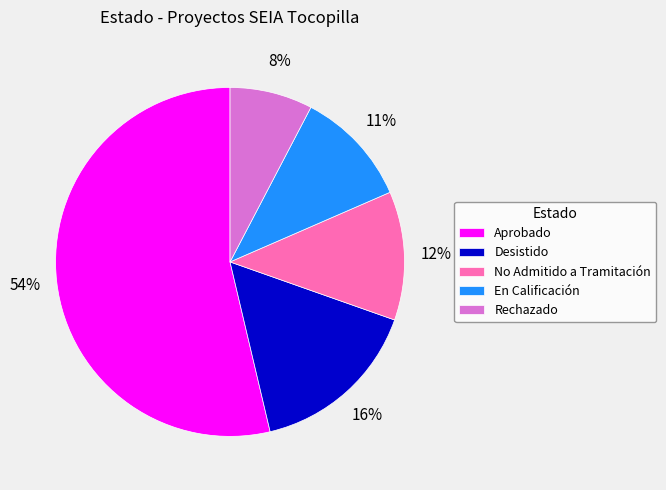

Which has a higher value, No Admitido a Tramitación or Aprobado?

Aprobado